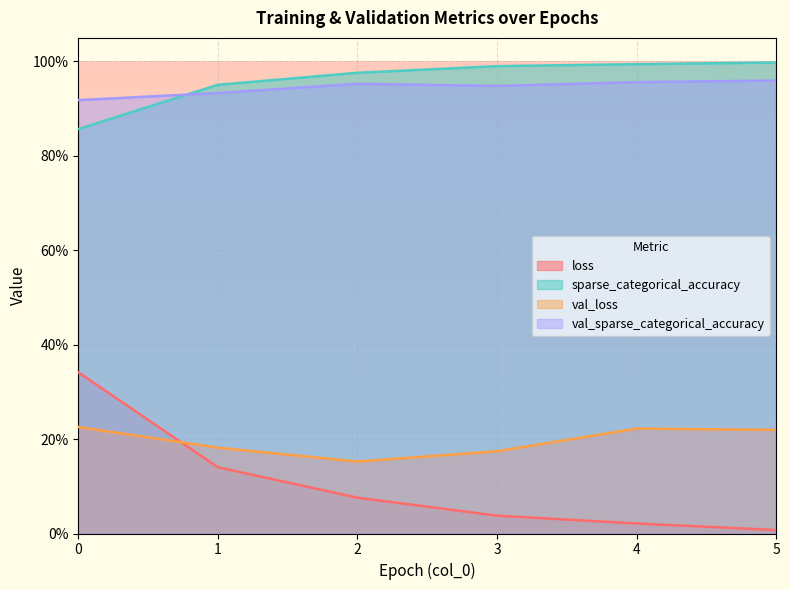

What is the difference between the highest and lowest values at 1?

0.8